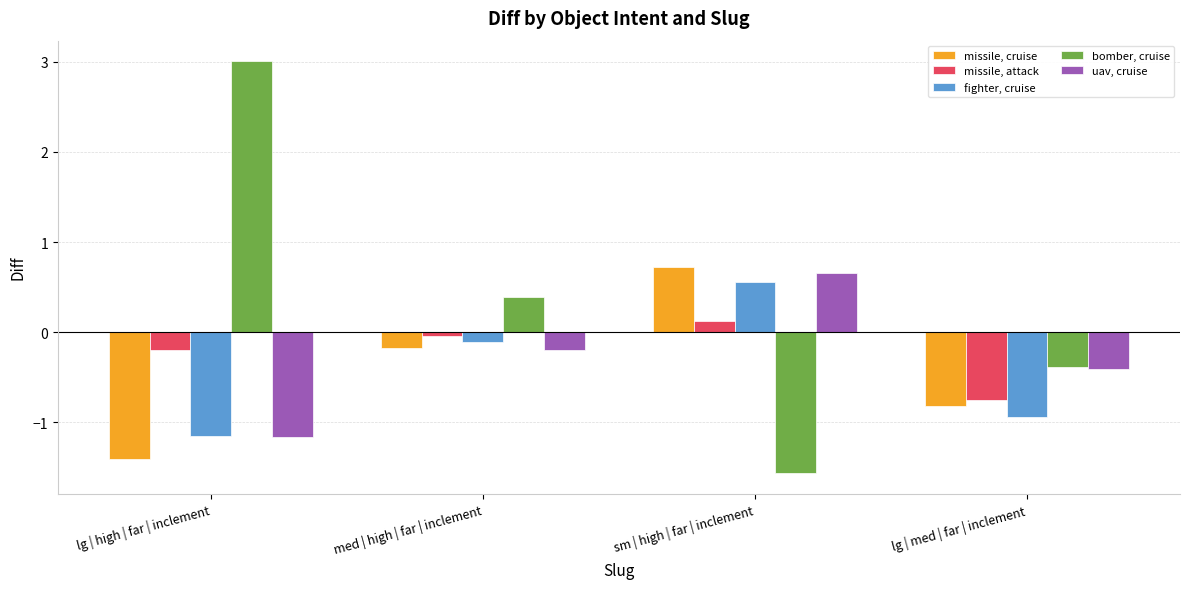

Read the bomber, cruise value at lg | high | far | inclement.

3.0